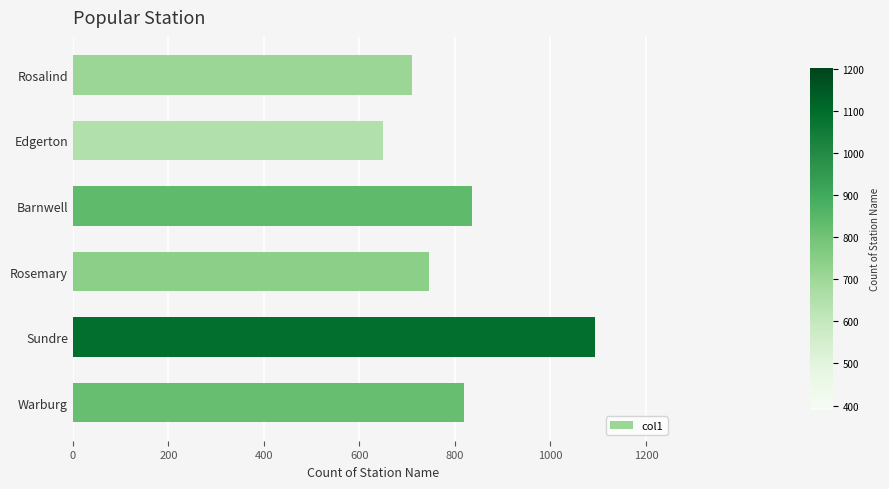

How many bars are there in total?

6